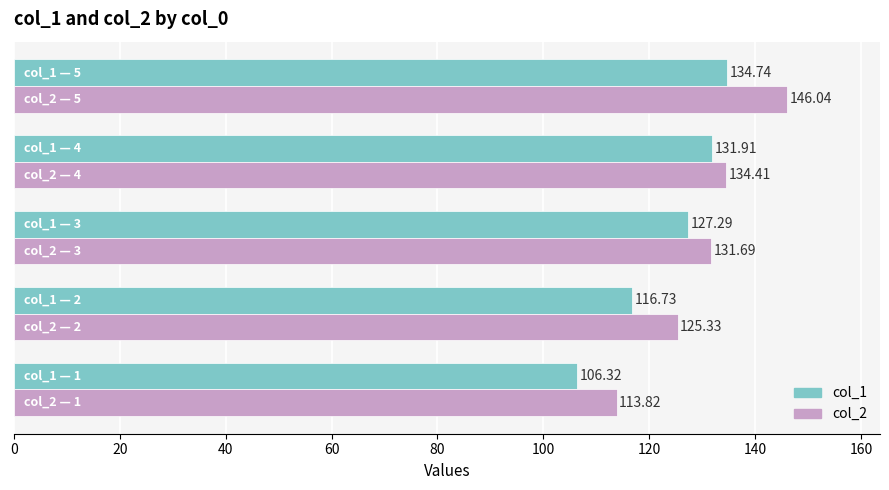

Which series has the largest range (max minus min)?

col_2